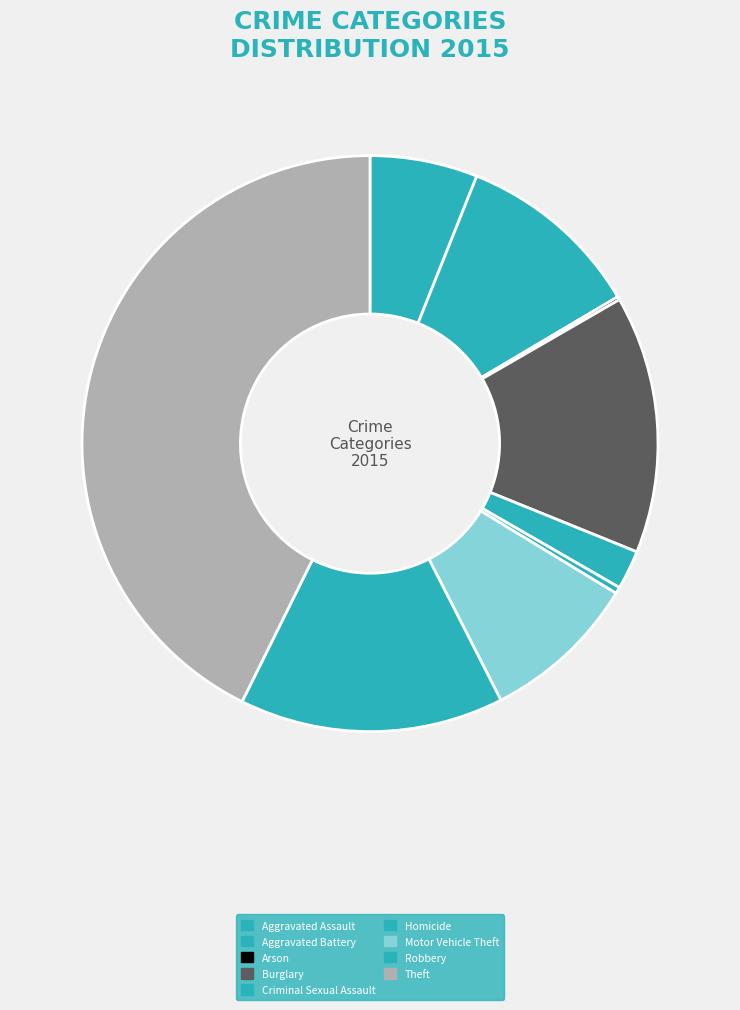

Is it true that Aggravated Battery is 3% of the pie?

False